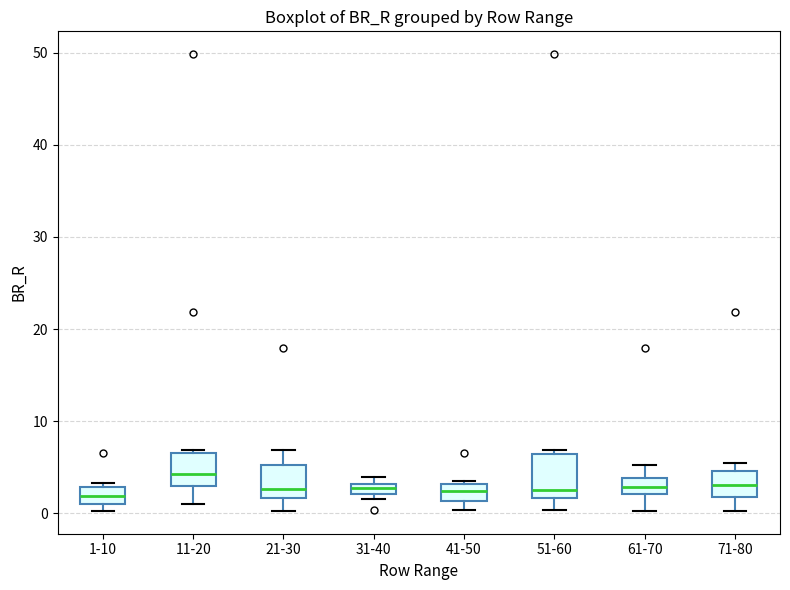

Where does the median line of the box for 1-10 sit on the y-axis? The values are not printed on the chart, so give them approximately, as read against the axis.

2